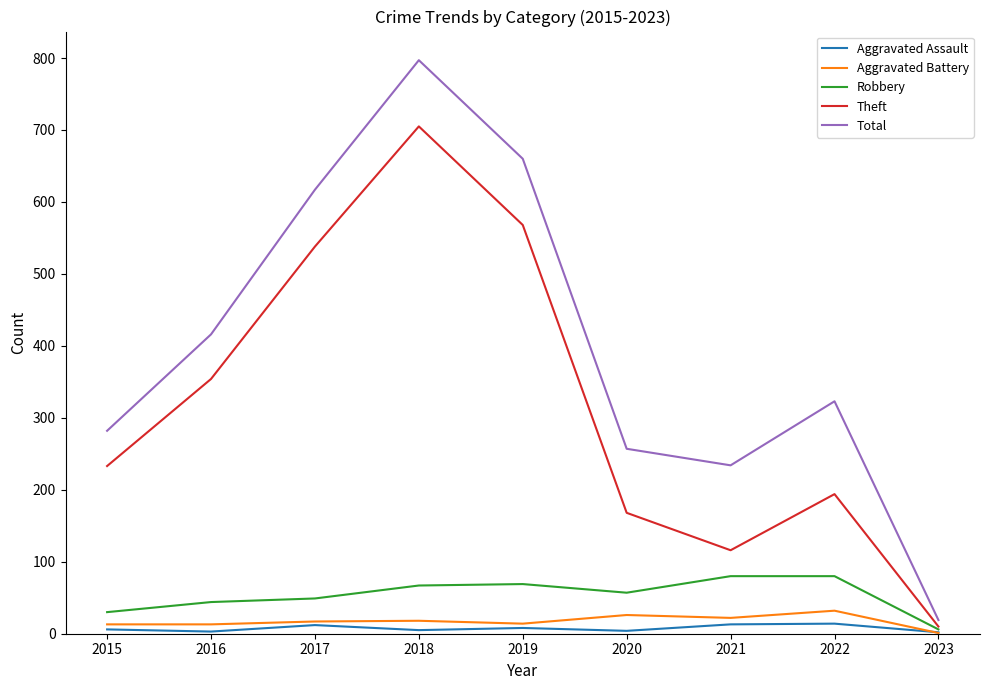

Is it true that Total equals 112 at 2022?

False